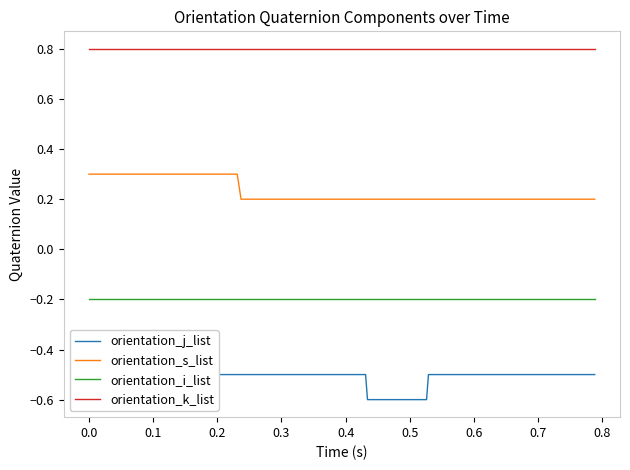

True or false: orientation_s_list has more than 0 points higher than both neighbors.

False